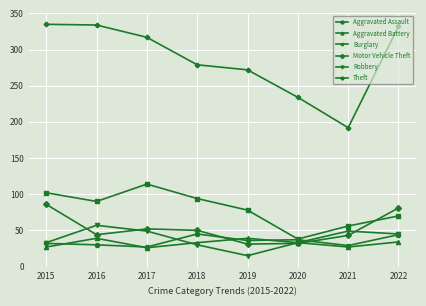

True or false: Burglary has more than 0 points higher than both neighbors.

True